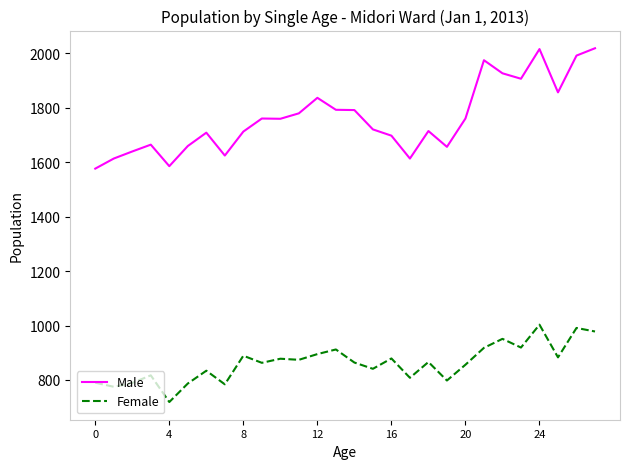

List the series in order of their overall mean, lowest first.

Female, Male